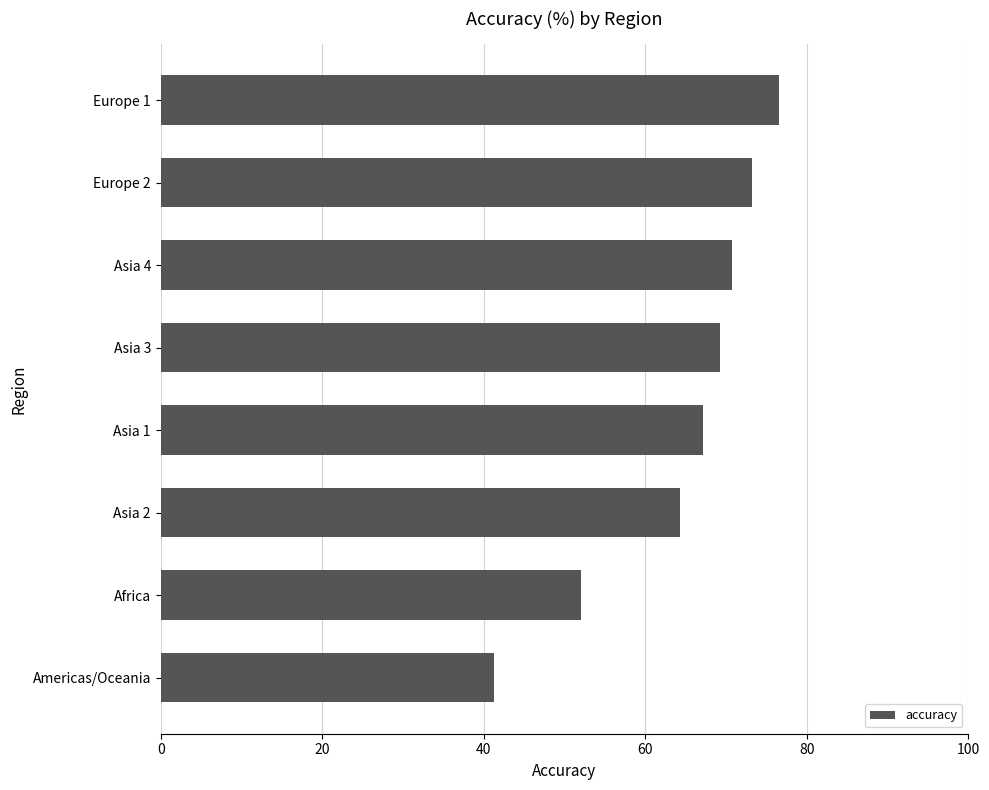

Are the bars grouped side by side (vs. stacked)?

No